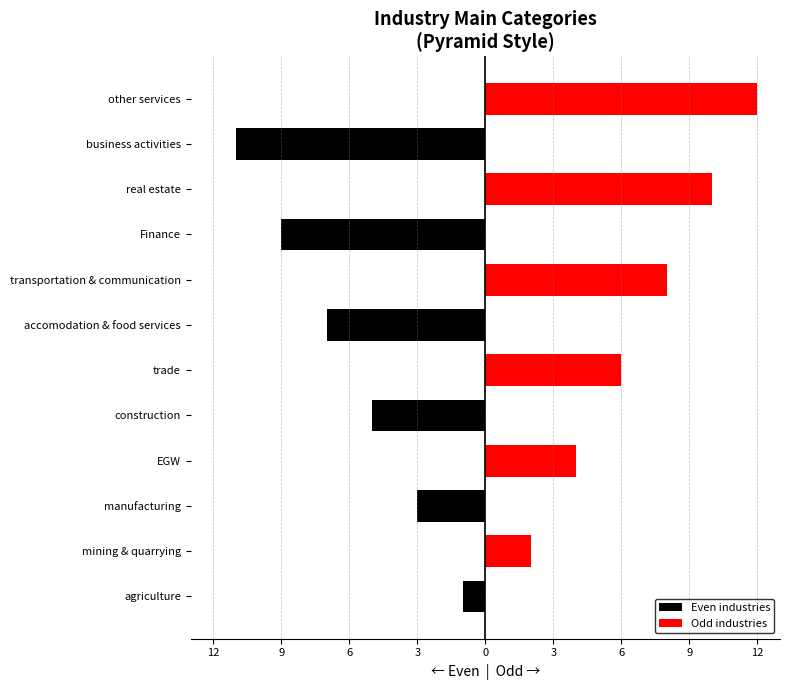

Which series has the largest range (max minus min)?

Odd industries